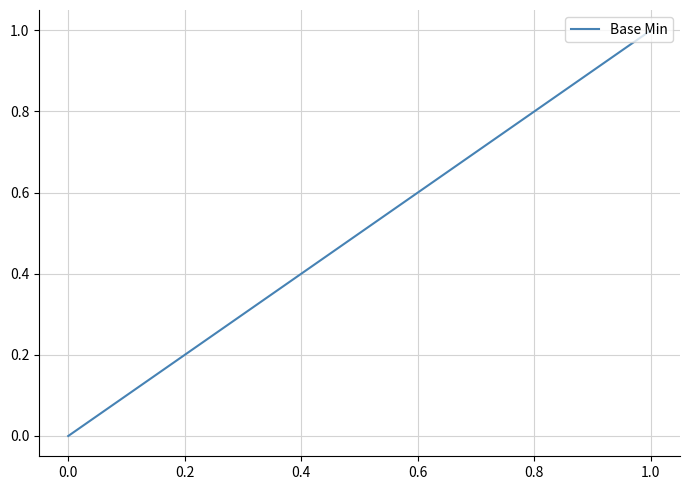

Which has a higher value, 0.0 or 1.0?

1.0